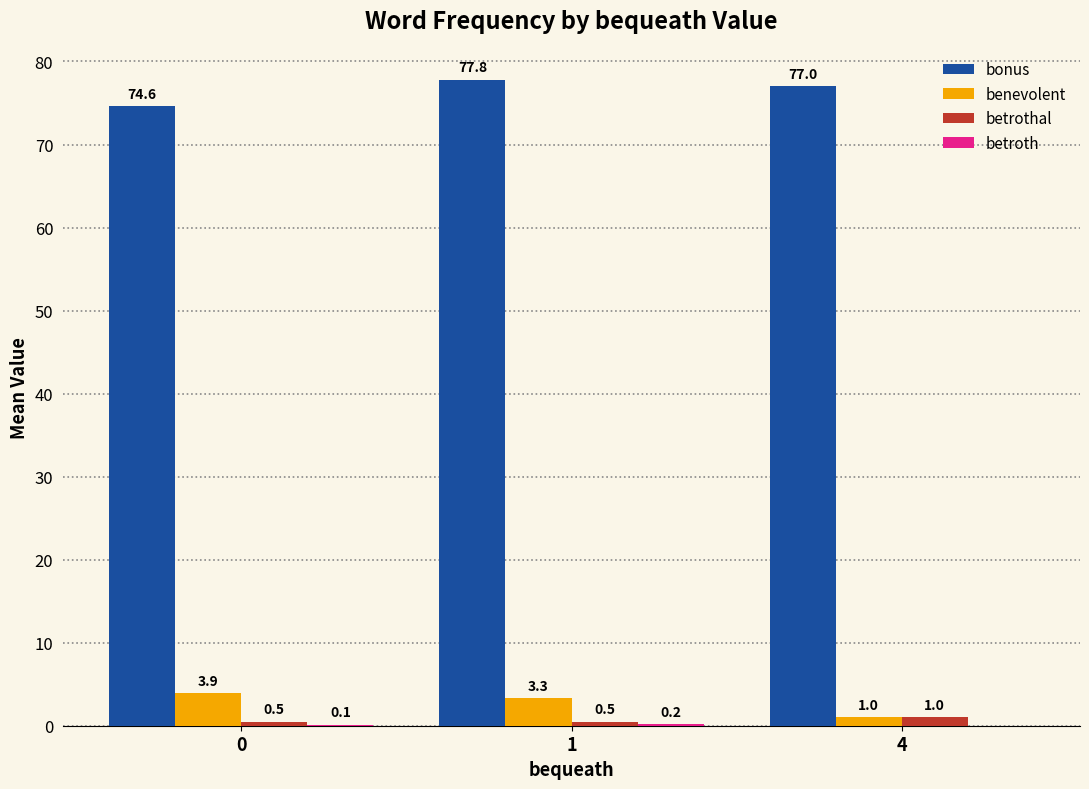

What is the highest value of the bonus series?

77.8